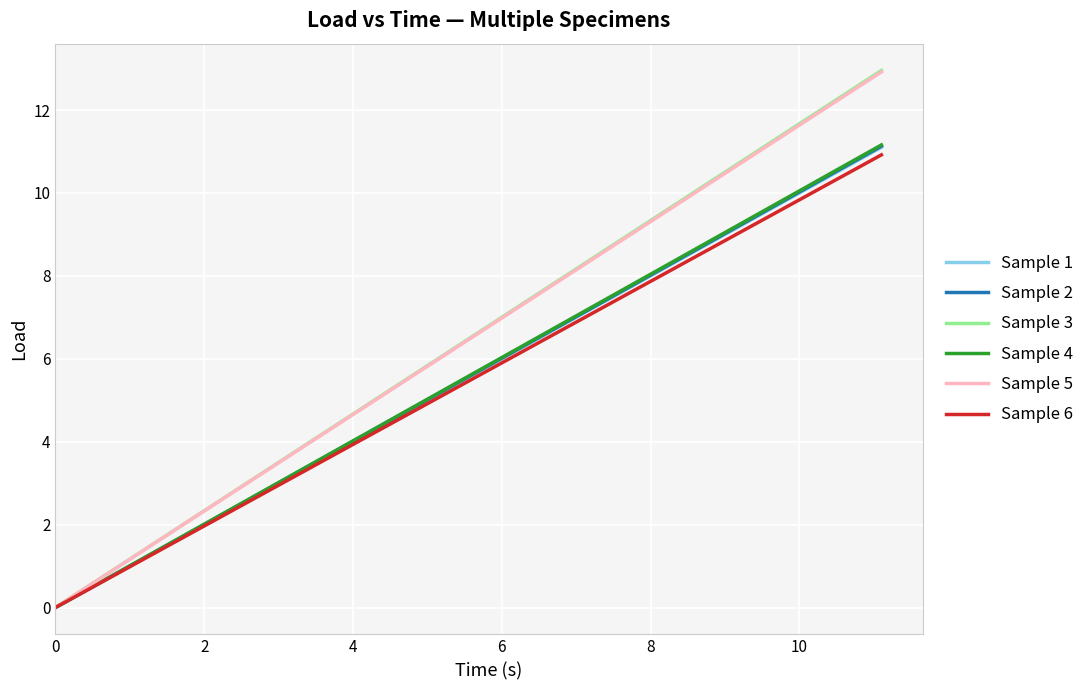

What is the maximum value for Sample 1?

11.1